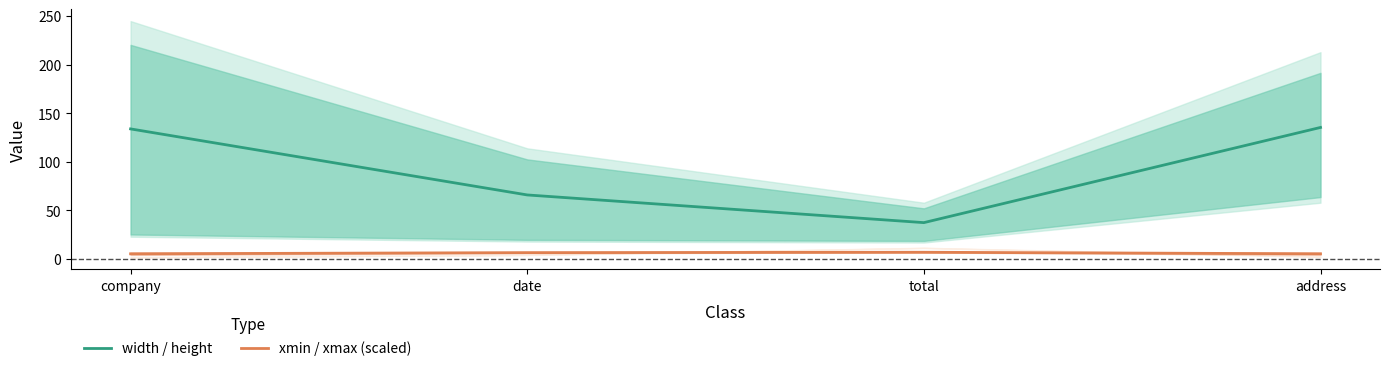

What is the greatest value displayed?

135.5